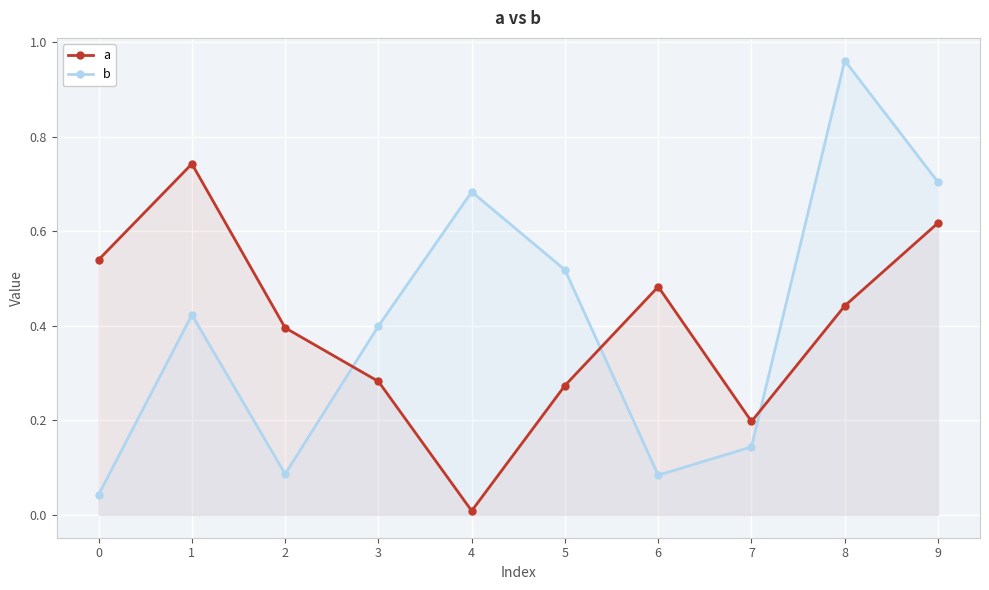

How many interior local valleys does the b series have?

2